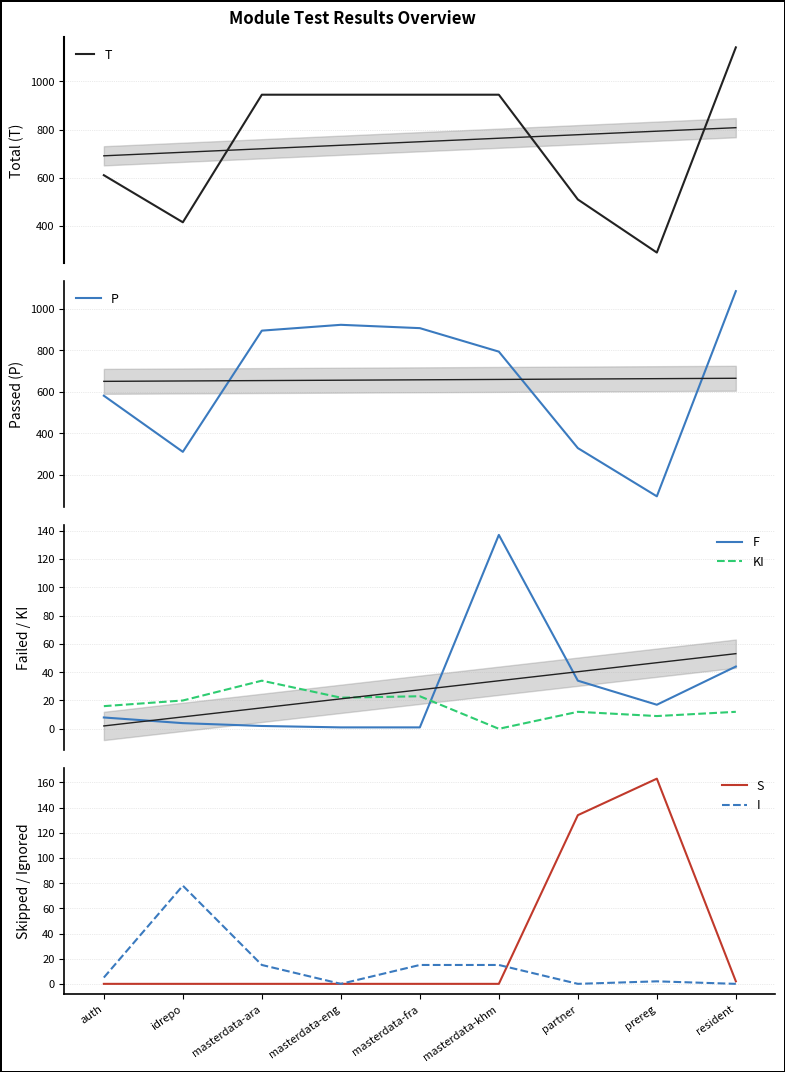

What are all the series names shown in the legend?

T, P, F, KI, S, I